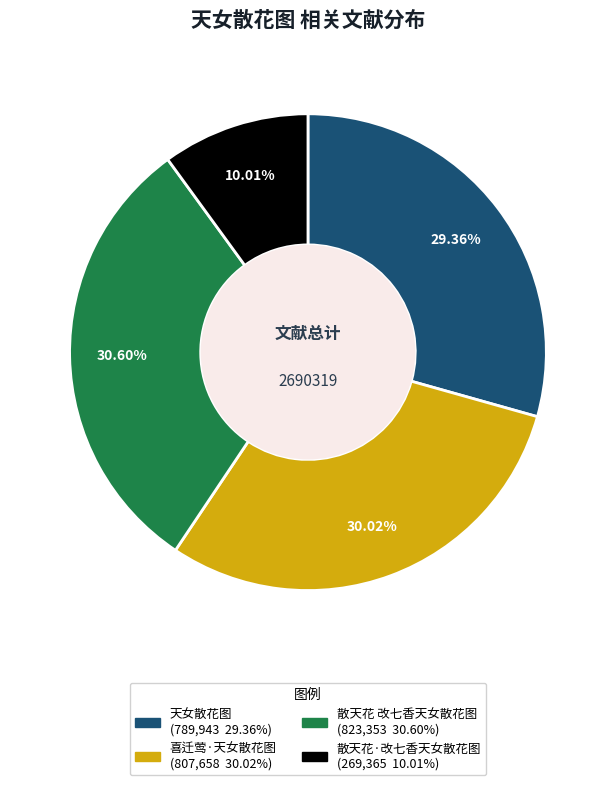

Is there a majority slice in this chart?

No